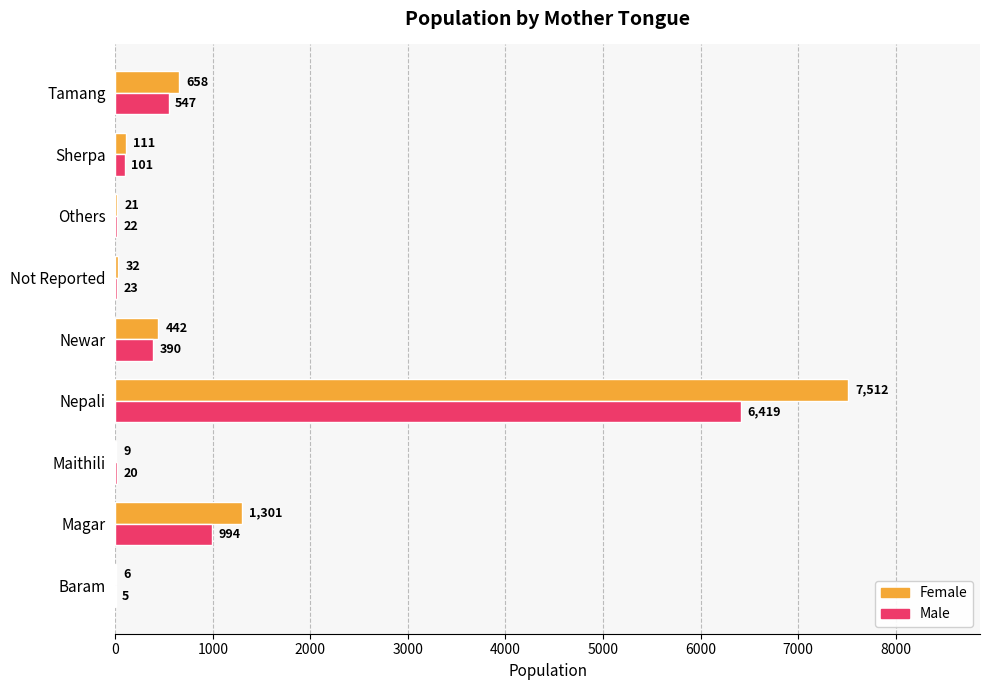

What is the sum of the Female values at Baram and Not Reported?

38